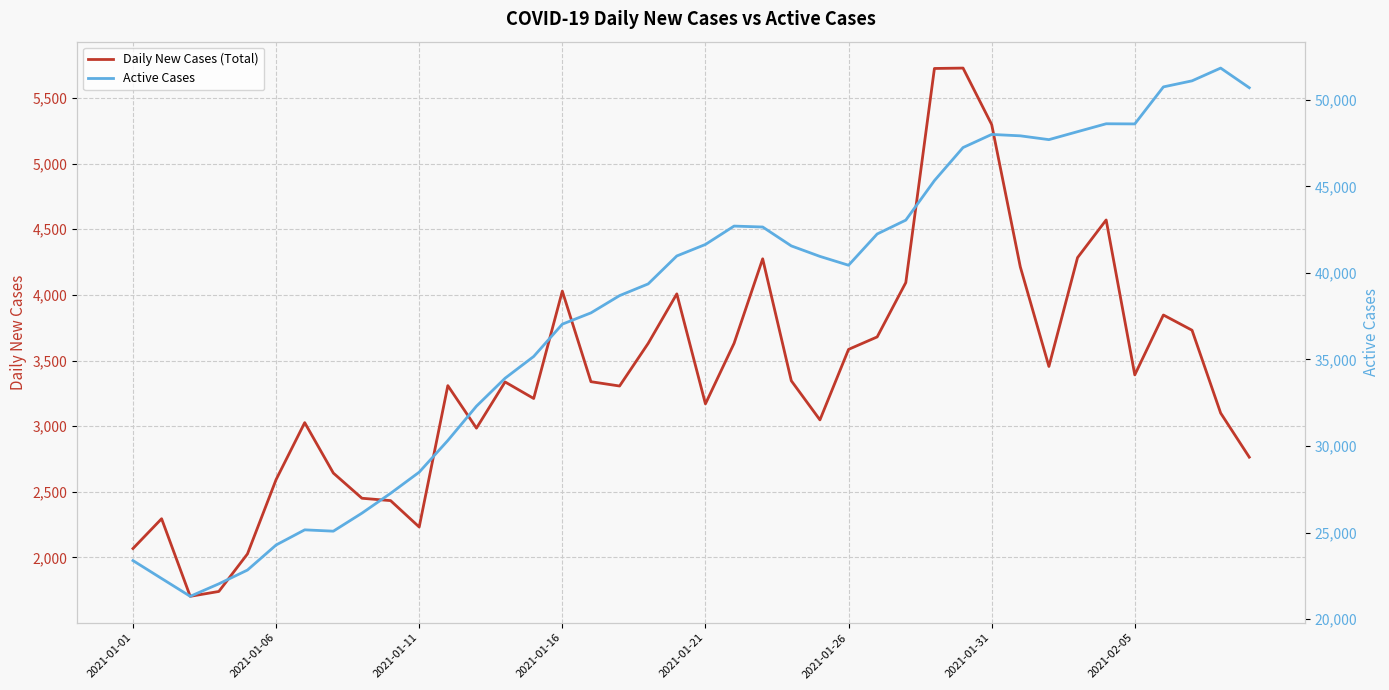

What is the maximum value for Daily New Cases (Total)?

5728